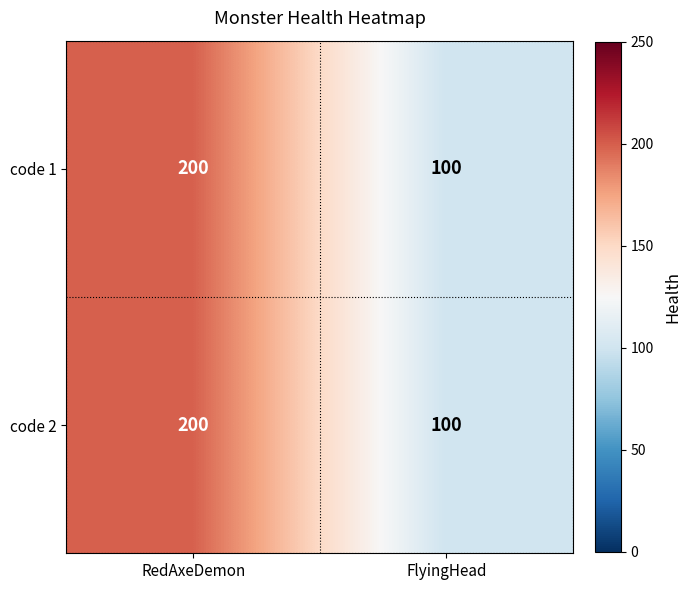

Read the code 2 value at FlyingHead, to the nearest 5.

100